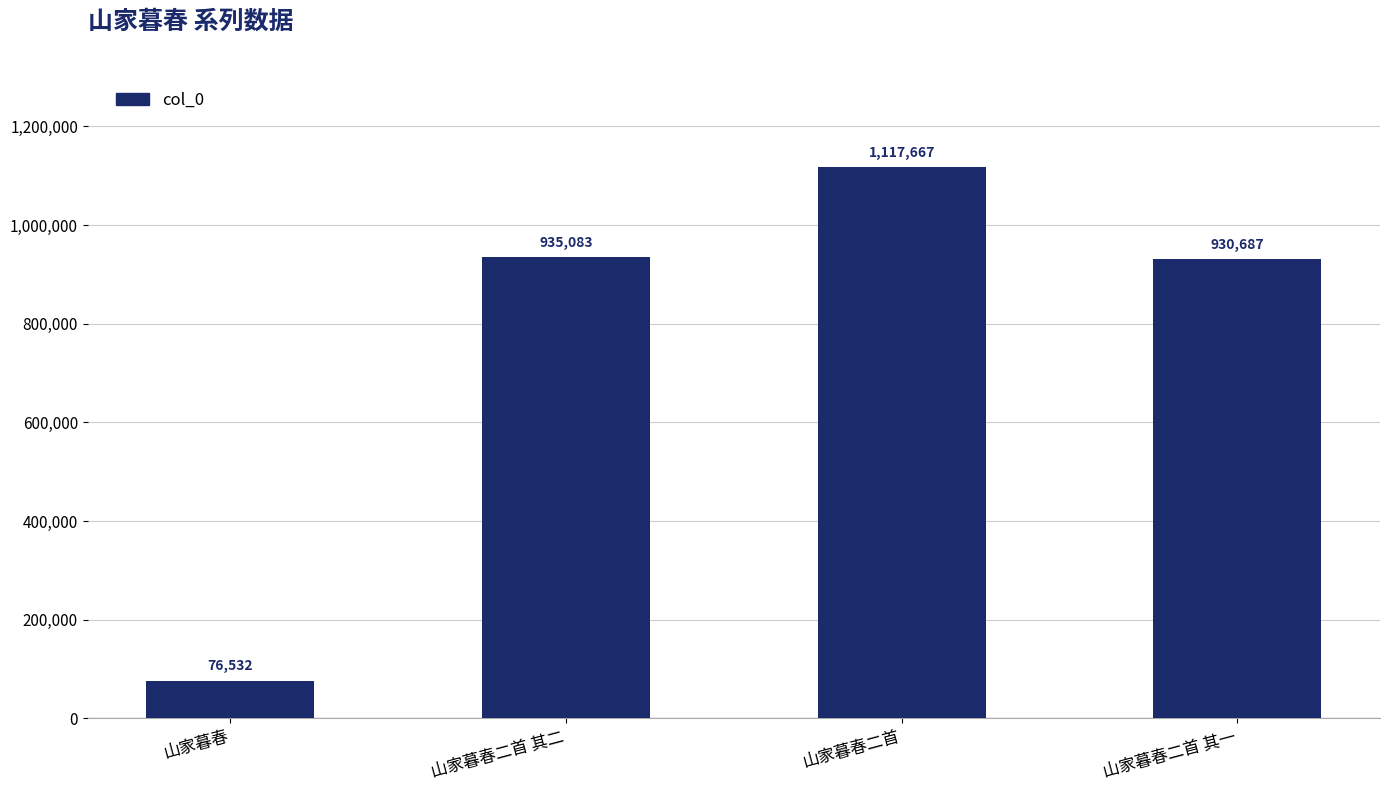

Reading right to left, what are all the values shown in this chart?

山家暮春二首 其一=930687	山家暮春二首=1117667	山家暮春二首 其二=935083	山家暮春=76532